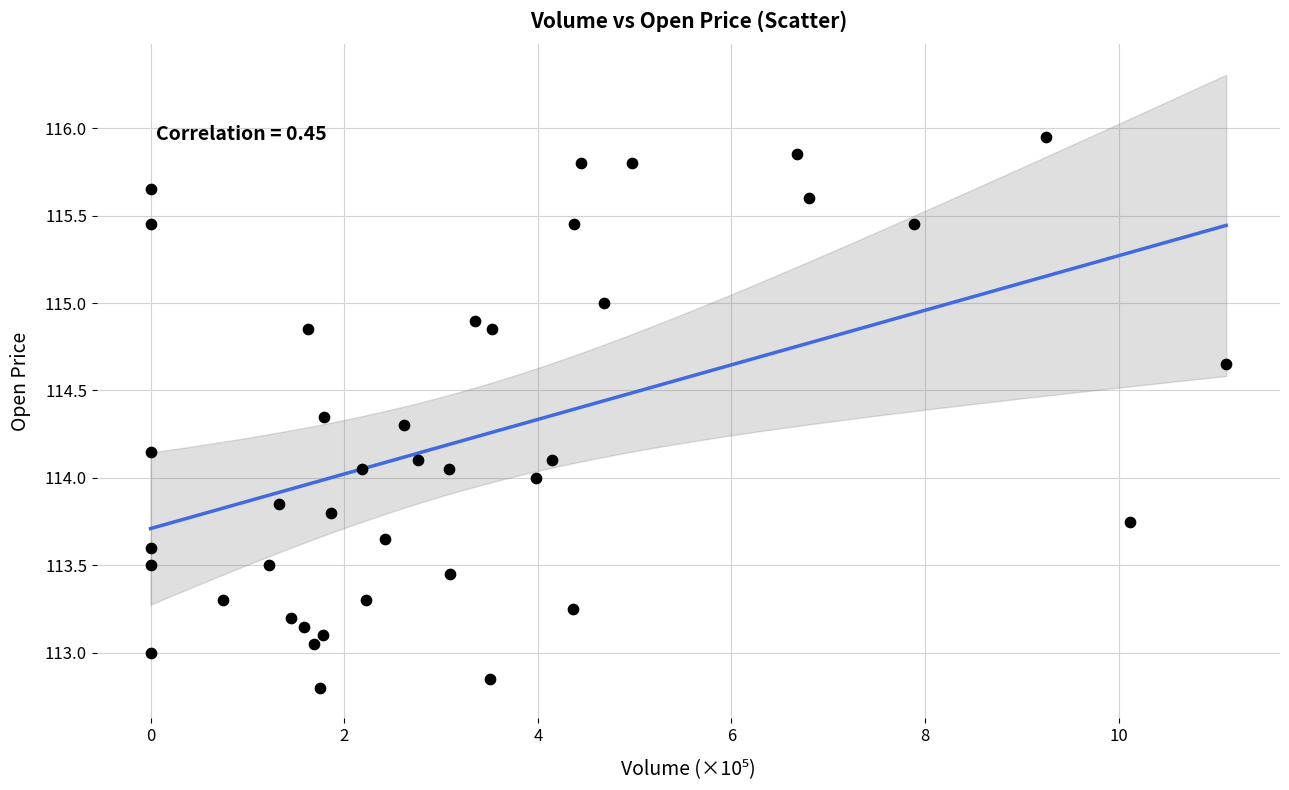

What is the range of Y values (max minus min)?

3.1